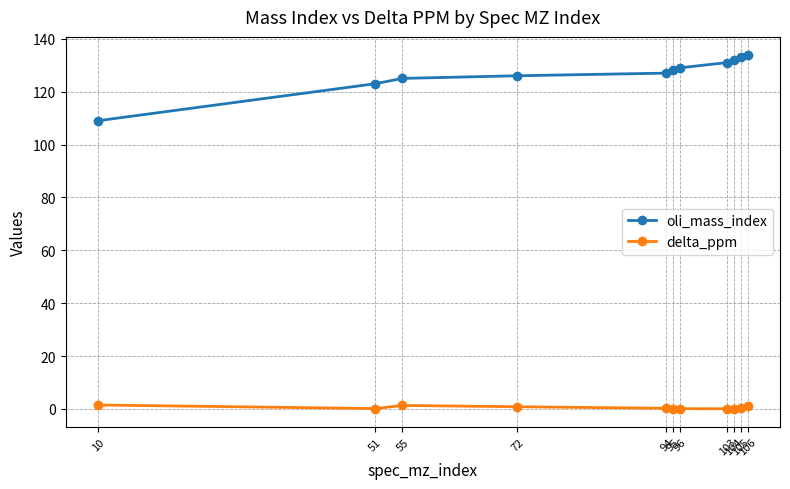

Which series has the largest range (max minus min)?

oli_mass_index